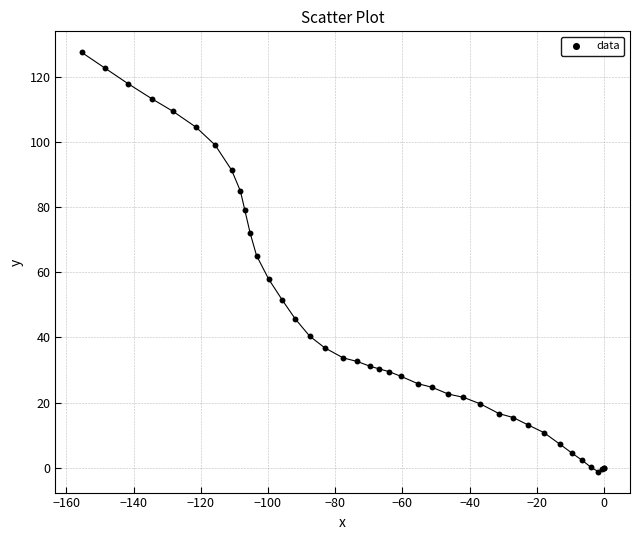

What Y value in the scatter plot is closest to 63?

65.1